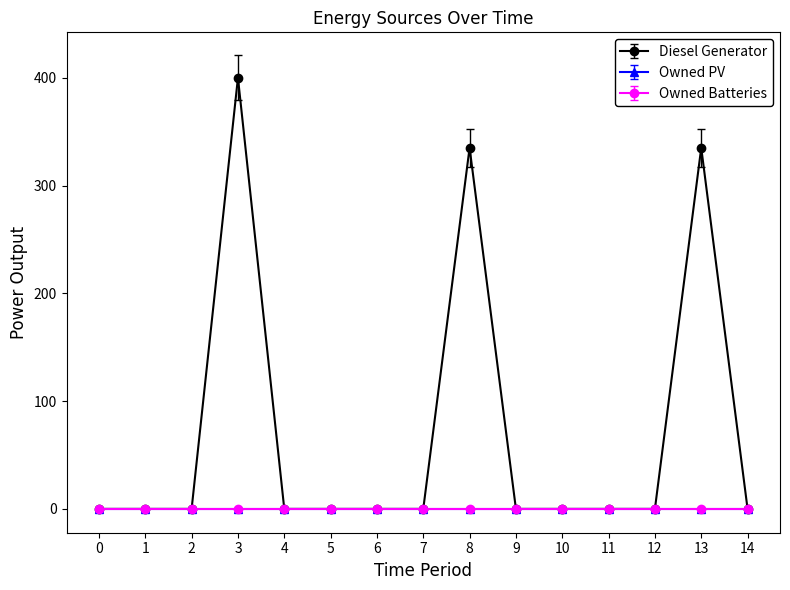

Does the chart have visible grid lines?

No